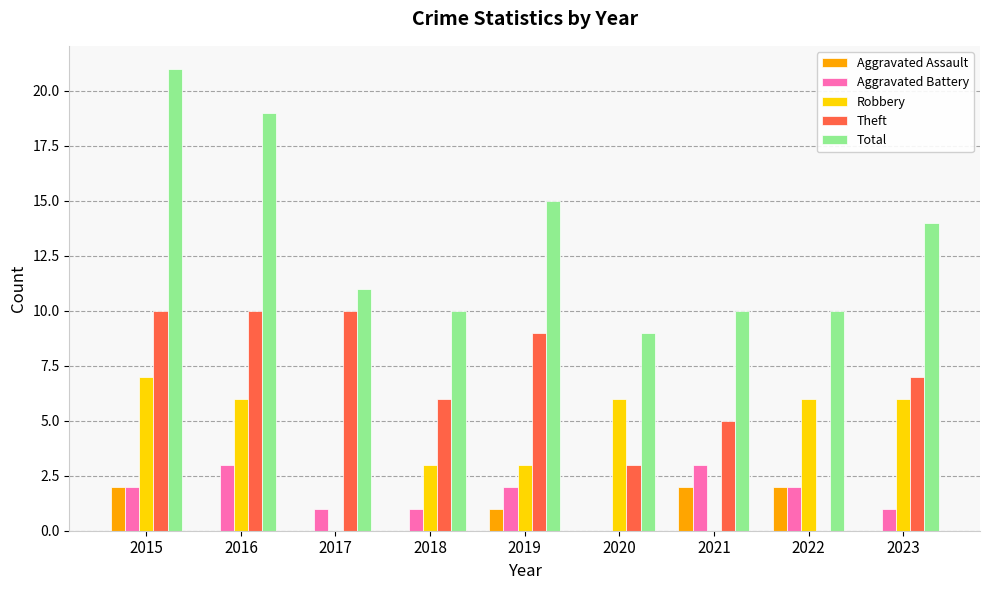

What is the sum of all Total values?

119